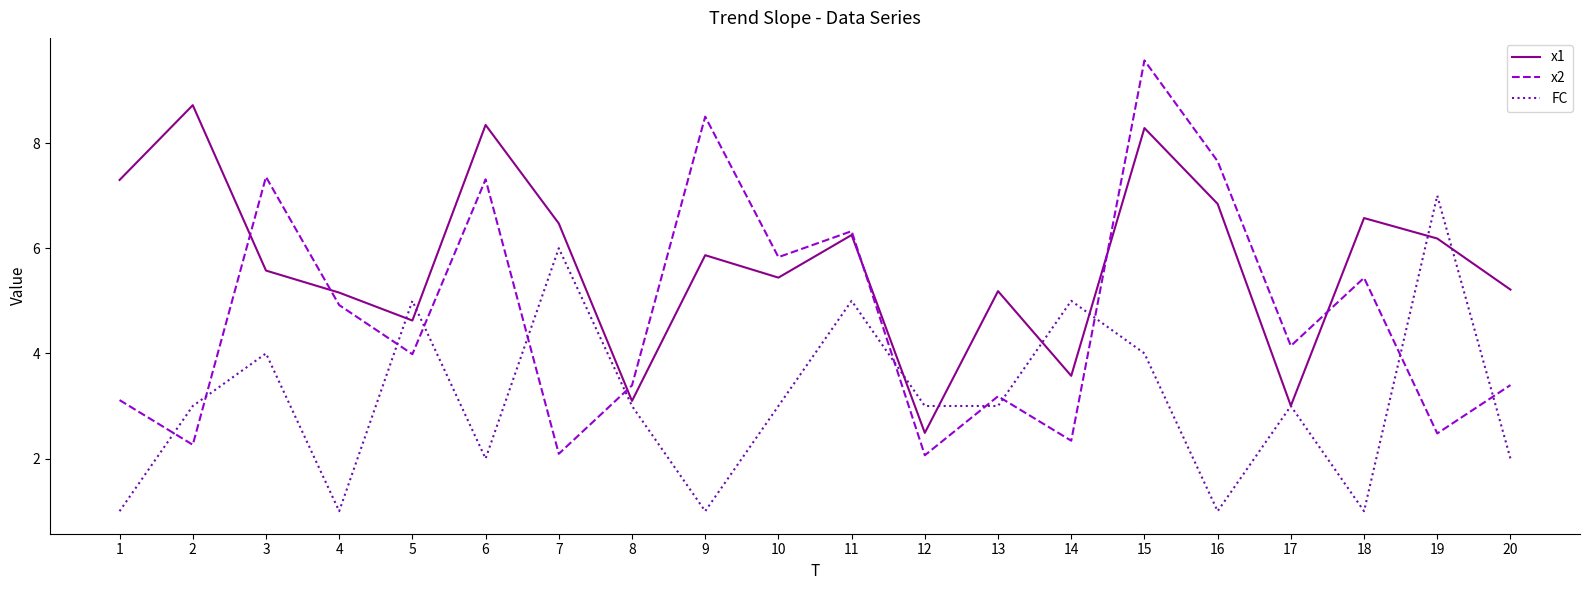

Is this an area chart (filled region under the line)?

No